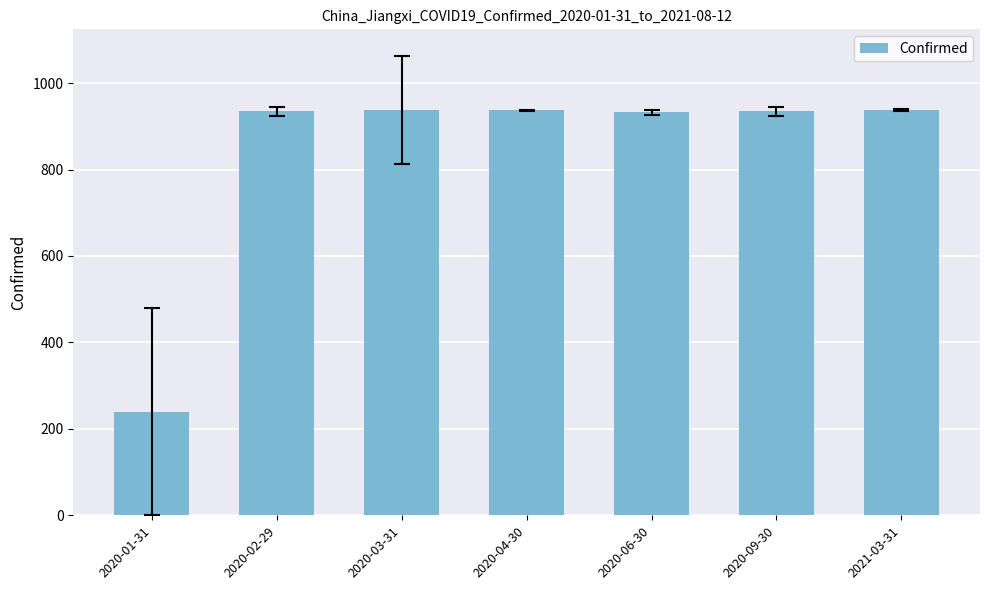

How many data points are less than 935?

2